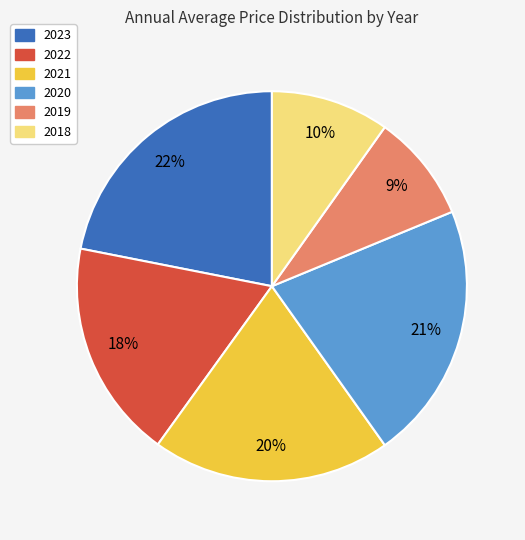

What is the largest slice in the pie chart?

2023